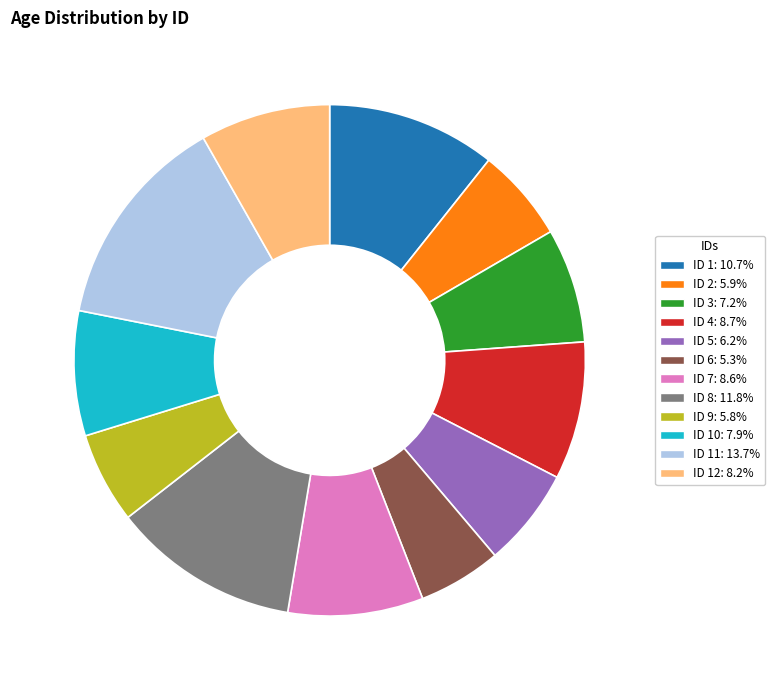

Is there a majority slice in this chart?

No